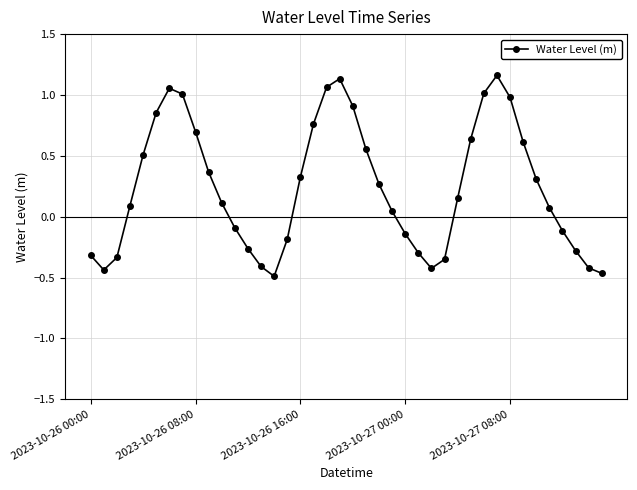

What is the value of the 16th point from the left?

-0.2